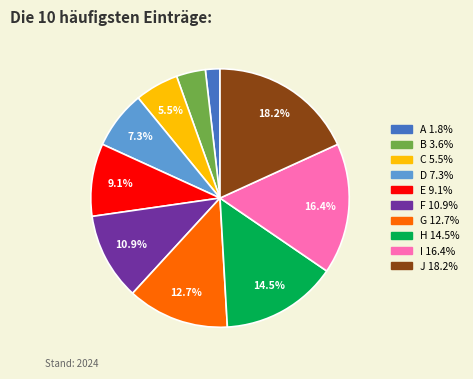

What percentage is the B slice, to the nearest percent?

4%